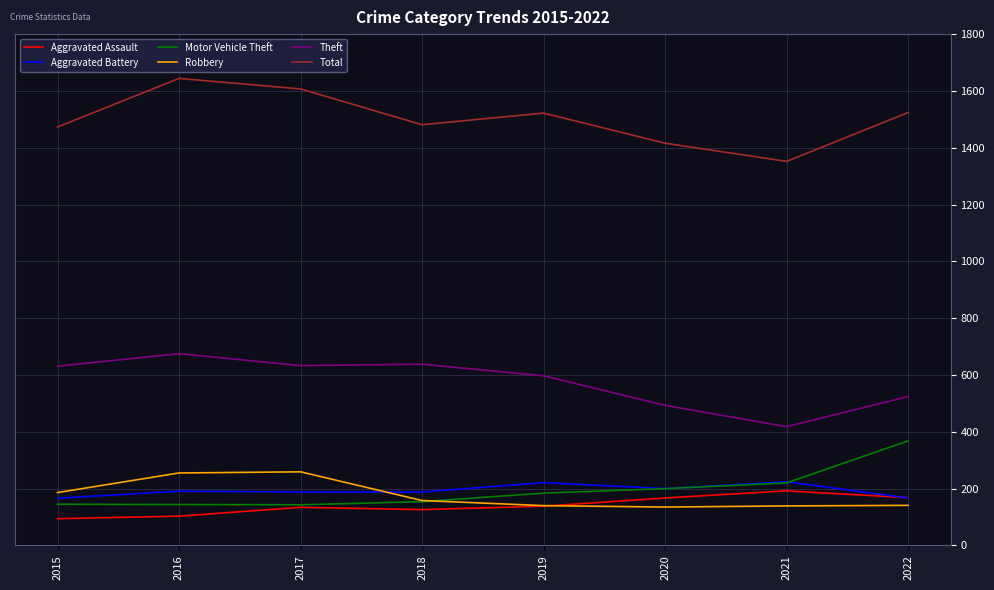

Rank the series by their maximum value, from highest to lowest.

Total, Theft, Motor Vehicle Theft, Robbery, Aggravated Battery, Aggravated Assault